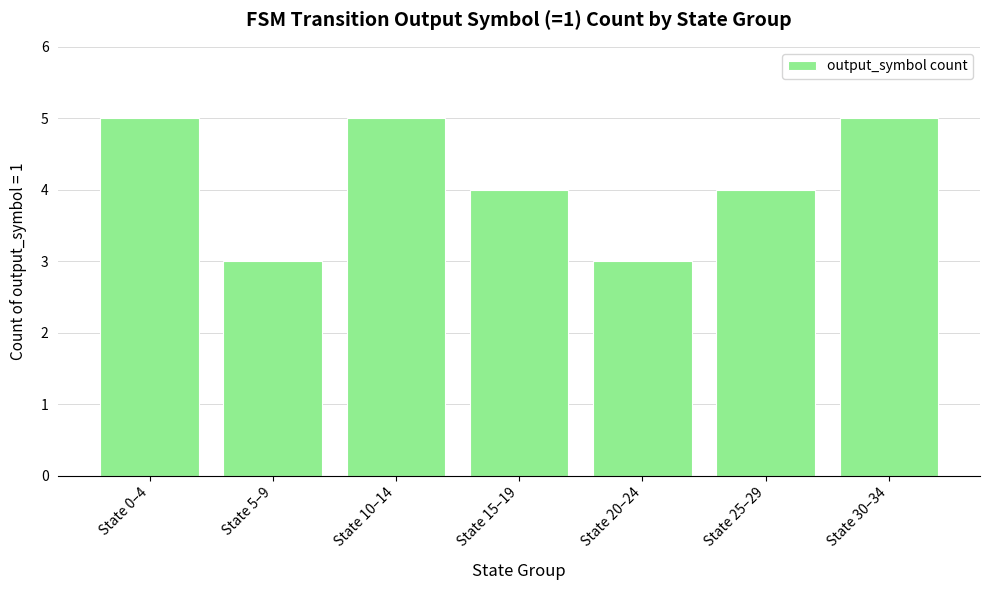

What position from the left is State 10–14?

3